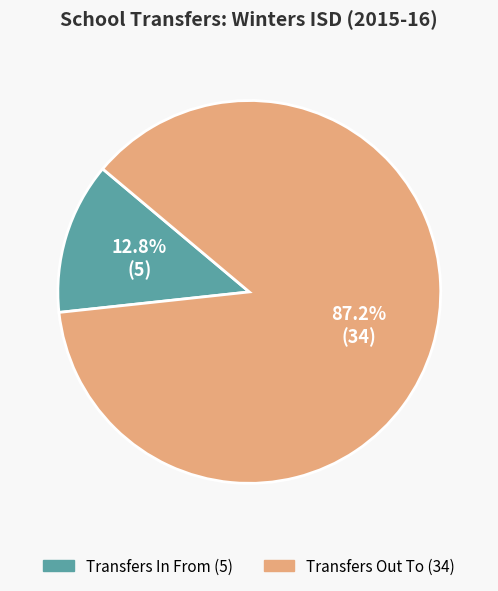

To the nearest percent, what is the combined percentage of Transfers Out To and Transfers In From?

100%